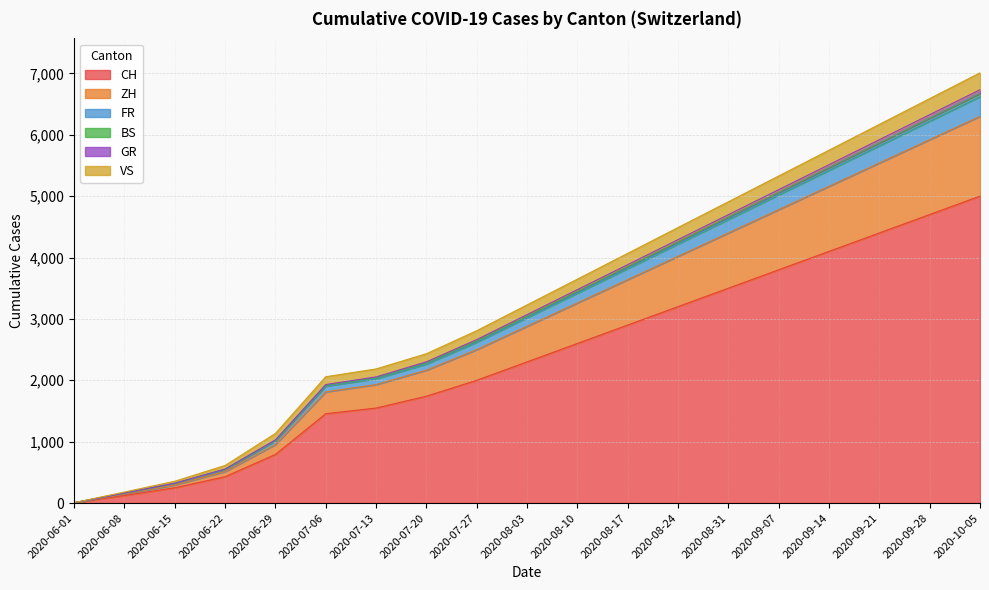

The value of CH at 2020-09-07 is 3800. True or false?

True